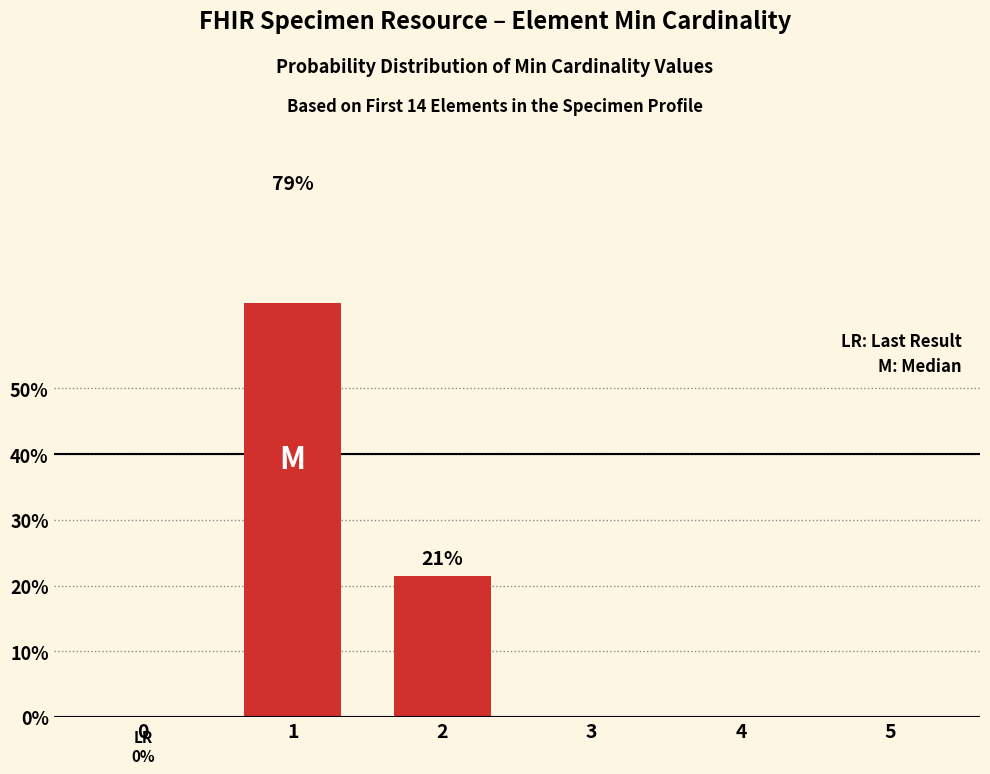

The chart shows a value of 0.3 at 4. True or false?

False